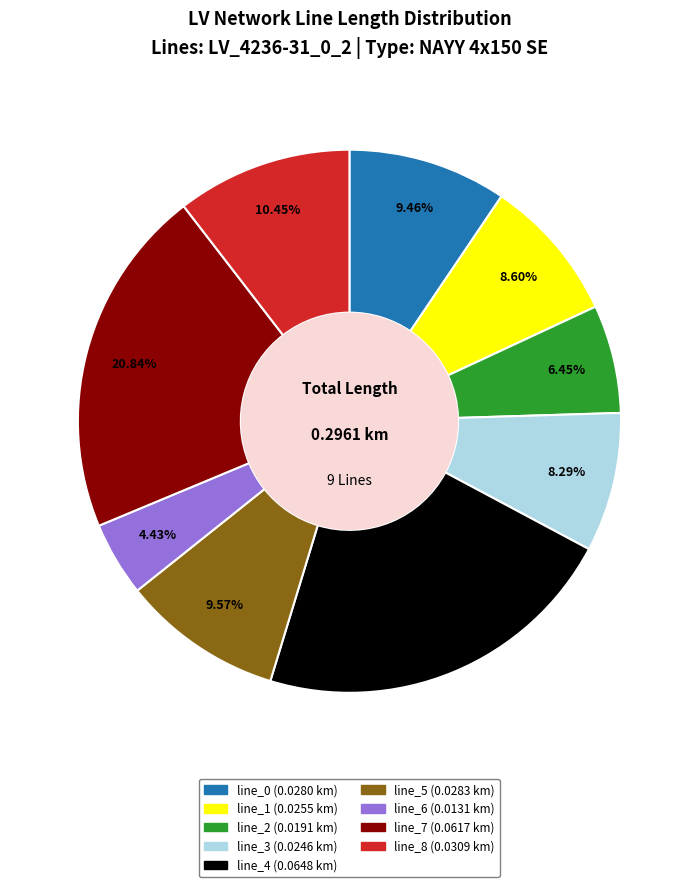

To the nearest percent, what is the difference between the line_4 and line_8 slice percentages?

11%